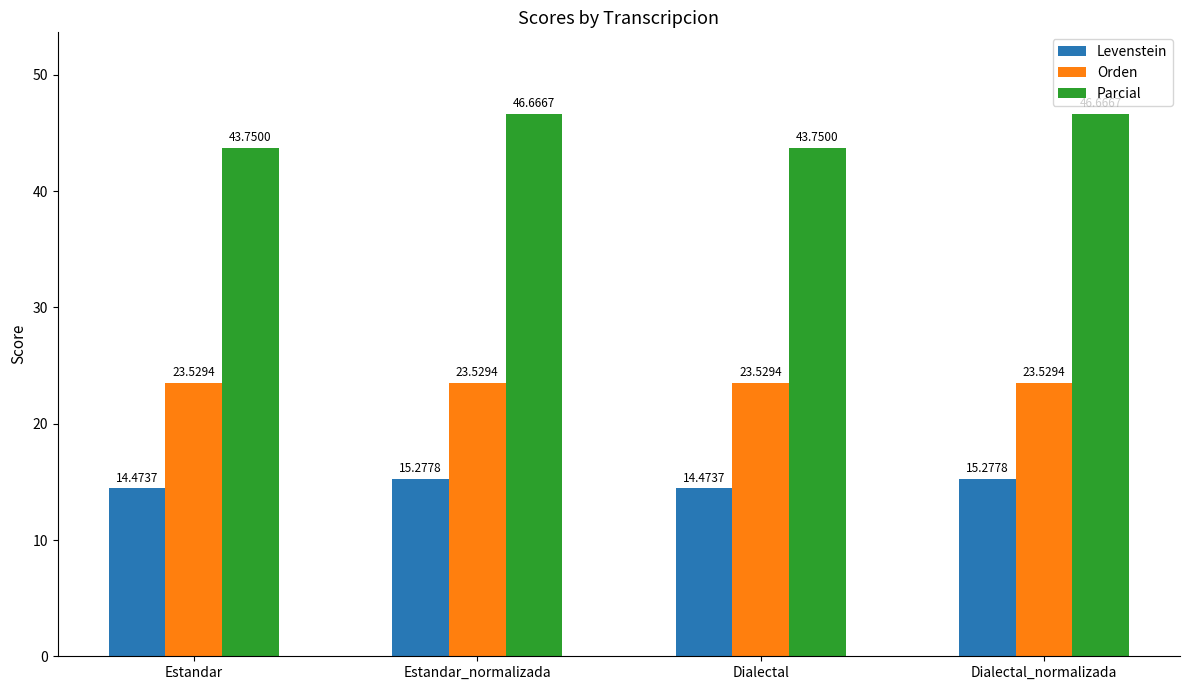

What is the smallest value displayed?

14.5